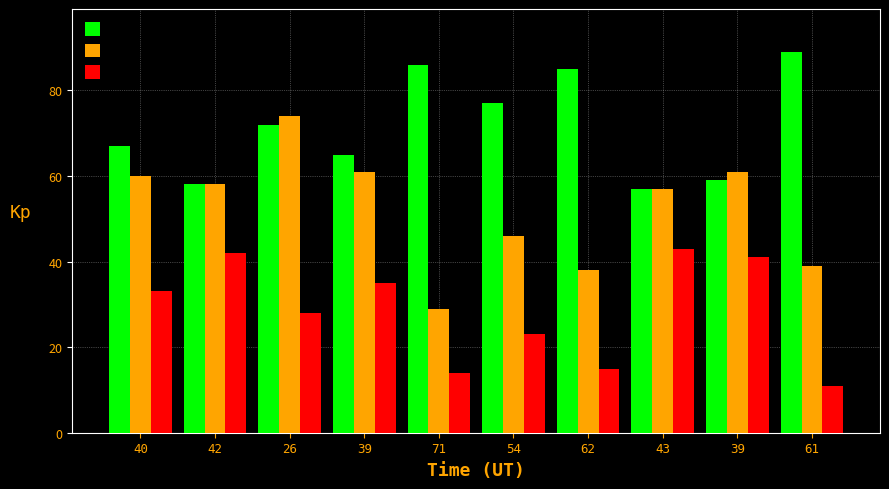

How many groups of bars are there?

10